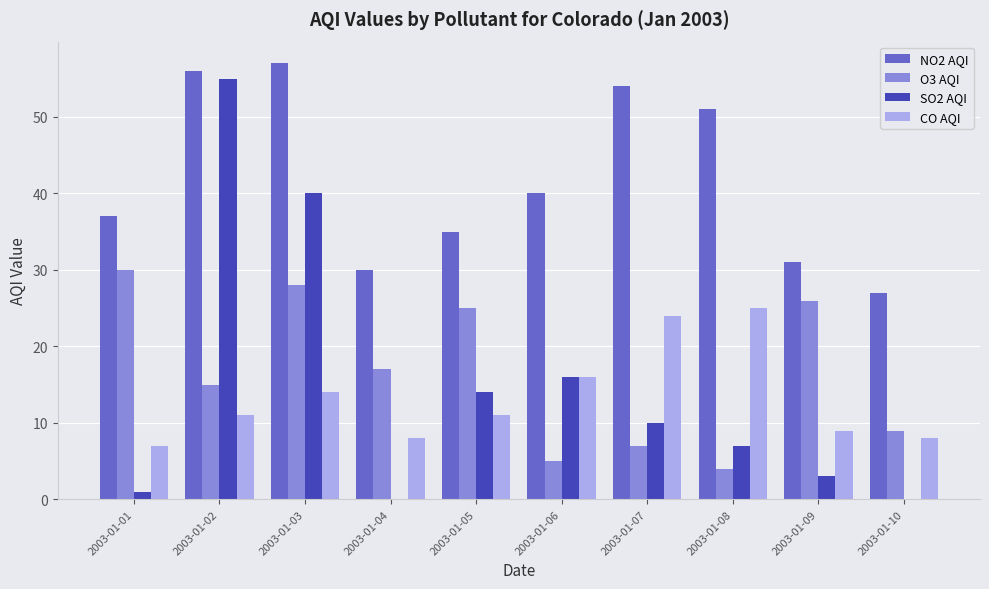

What are all the series names shown in the legend?

NO2 AQI, O3 AQI, SO2 AQI, CO AQI